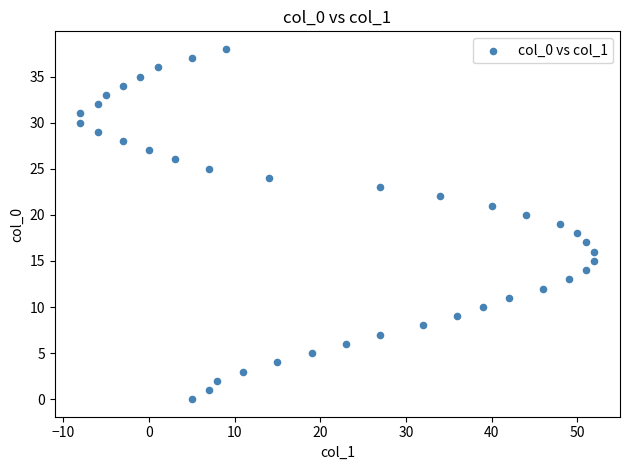

What is the range of Y values (max minus min)?

38